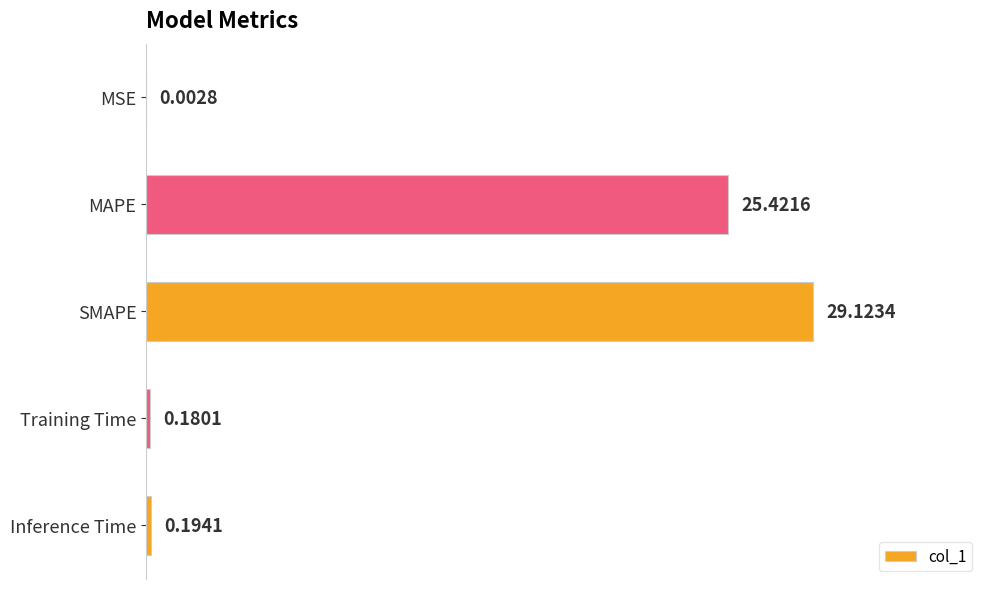

What is the change in value from MSE to Inference Time?

+0.2